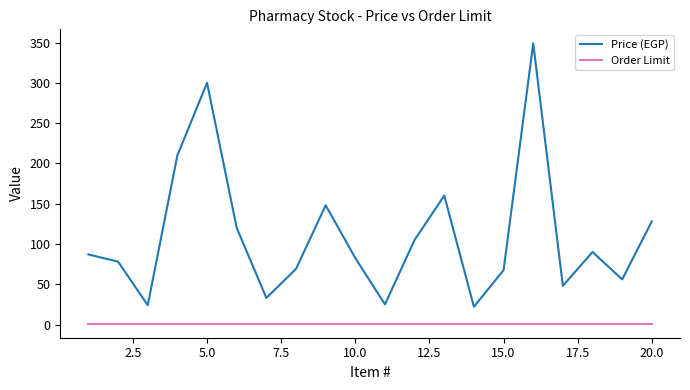

What is the minimum value for Order Limit?

1.0